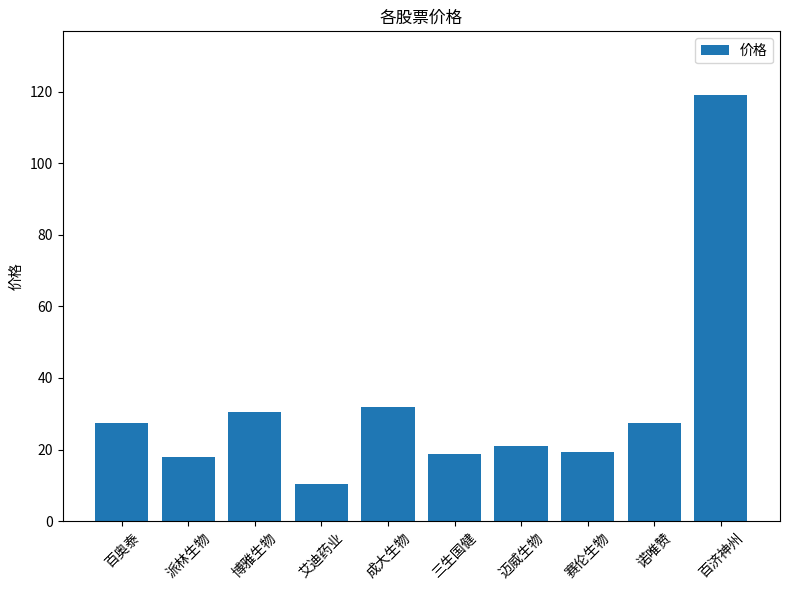

Where does the data first go above 27?

百奥泰